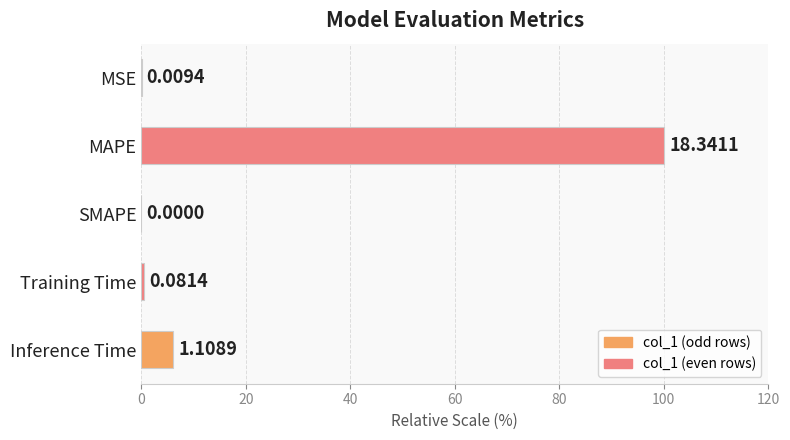

Where is the data nearest to the value 50?

Inference Time